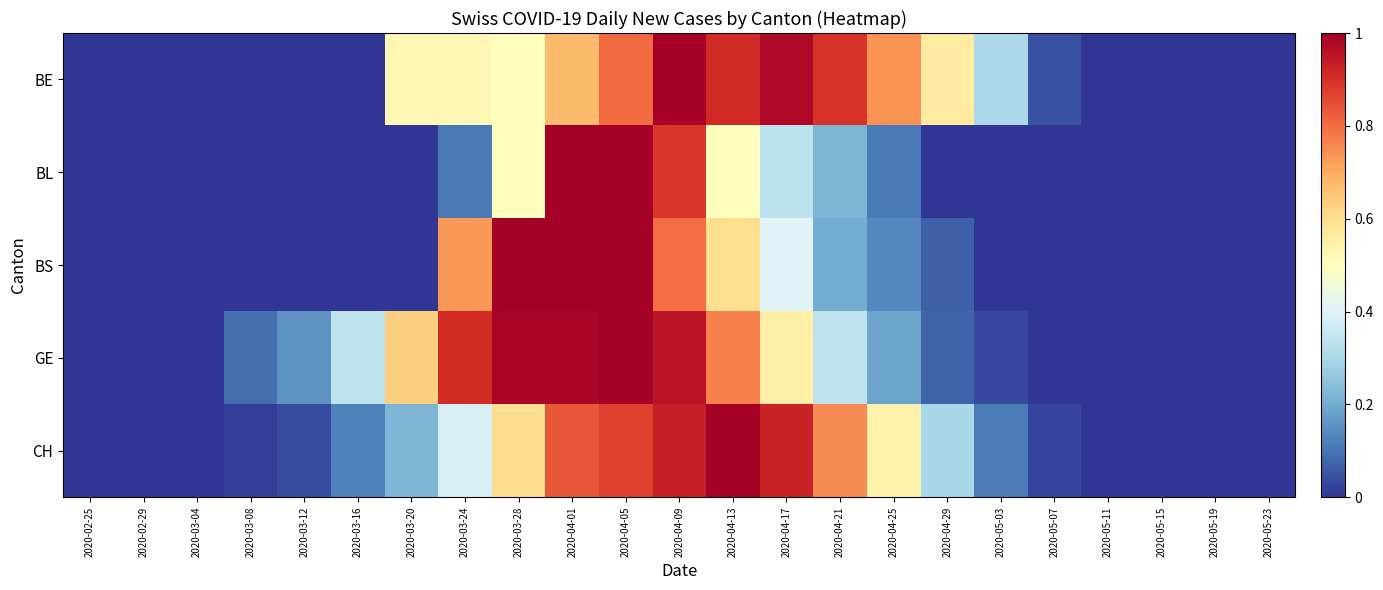

Which series has the largest range (max minus min)?

BE